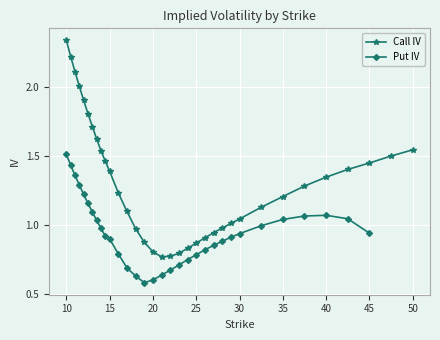

Is it true that Call IV equals 1.2 at 20?

False